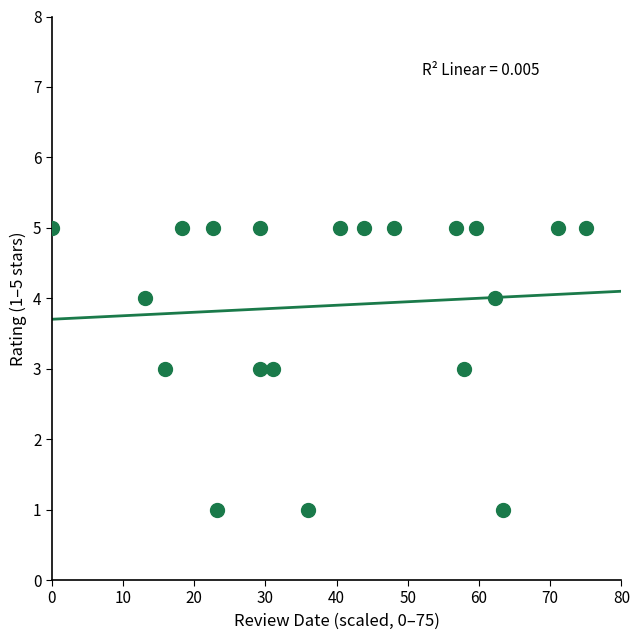

What is the range of Y values (max minus min)?

4